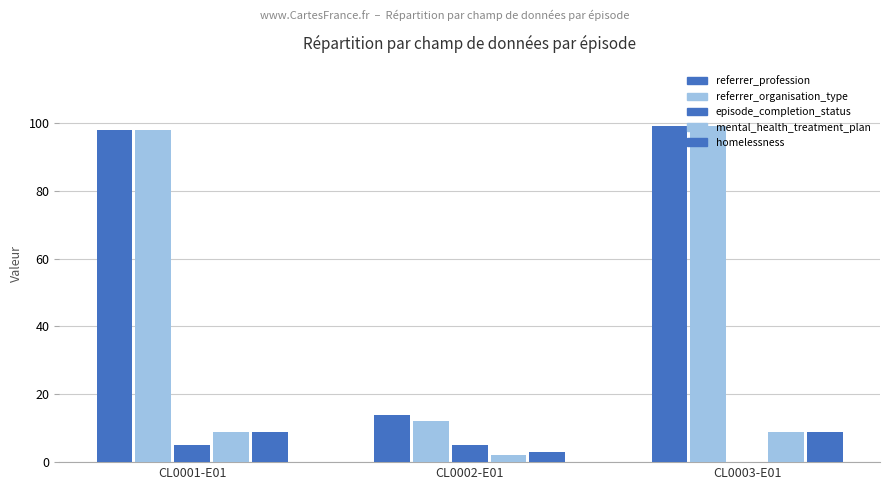

How many categories are shown in the chart?

3